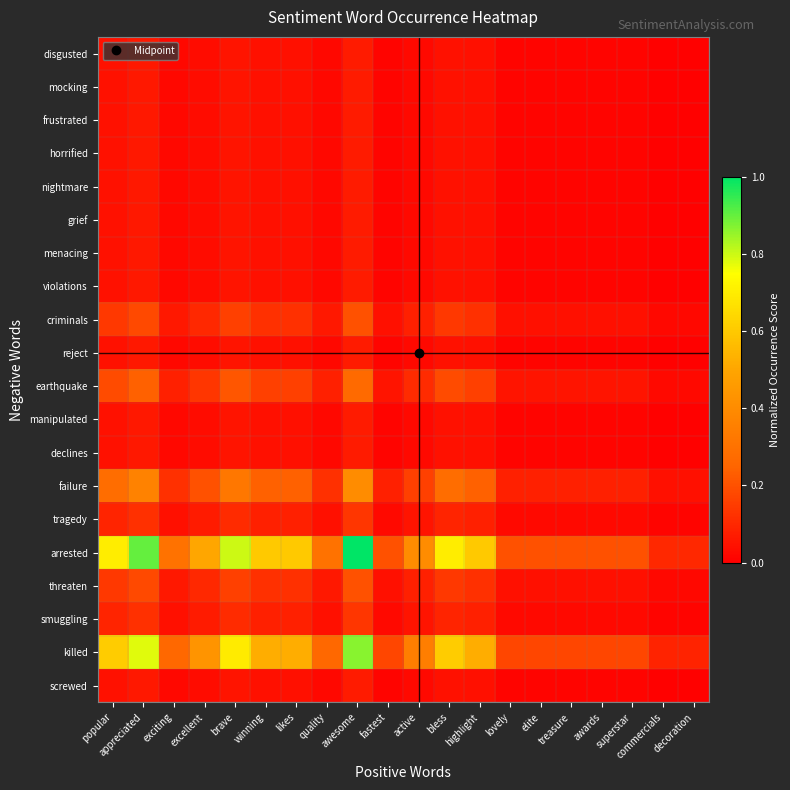

What is the total value across all series at awards?

0.8